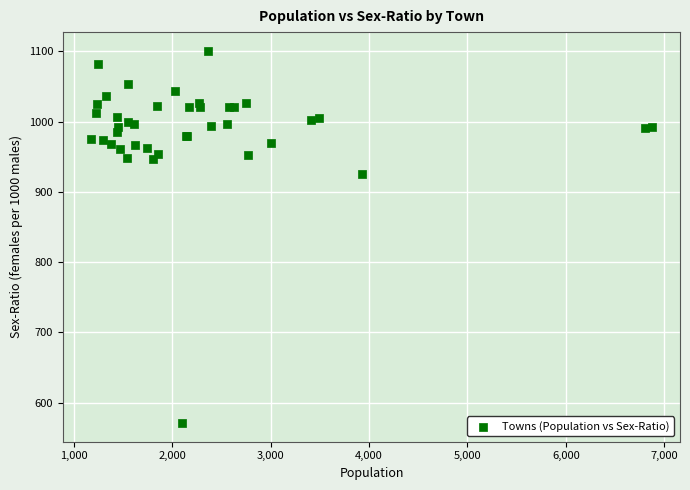

What Y value in the scatter plot is closest to 836?

925